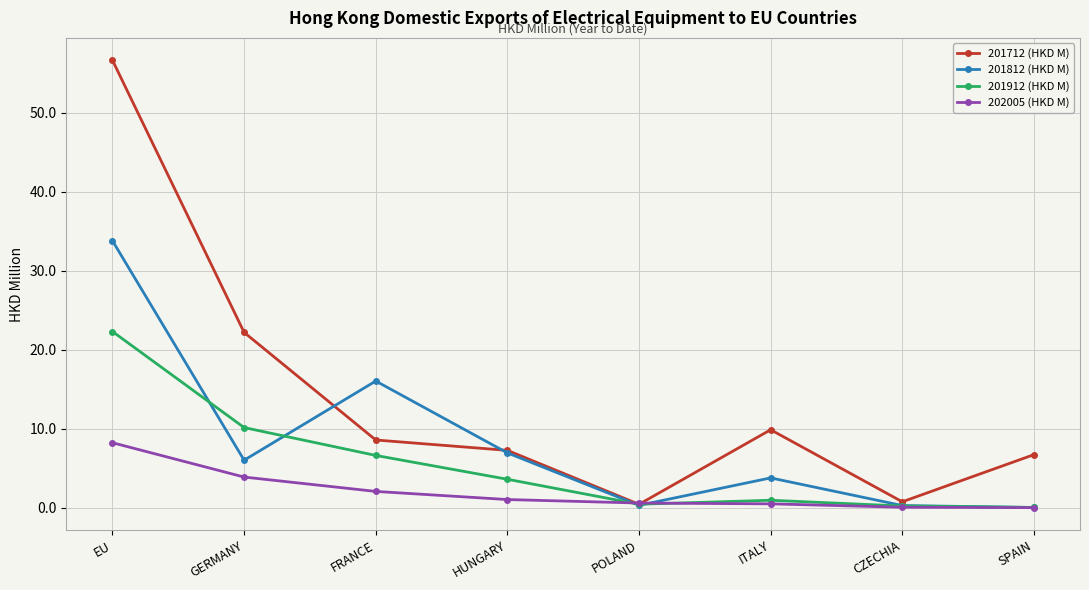

True or false: 202005 (HKD M) has more than 2 interior local peaks.

False